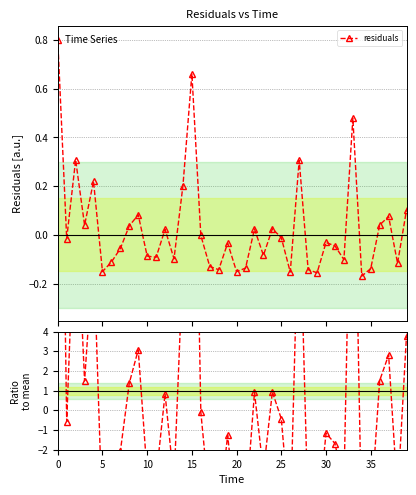

Reading left to right, what are all the values shown in this chart?

29.9	-0.6	11.5	1.5	8.2	-5.6	-4.2	-2.1	1.4	3.1	-3.2	-3.4	0.8	-3.7	7.5	24.7	-0.1	-4.8	-5.3	-1.3	-5.6	-5.1	0.9	-3.1	0.9	-0.4	-5.7	11.4	-5.3	-5.8	-1.2	-1.7	-3.8	17.8	-6.3	-5.2	1.5	2.8	-4.3	3.8